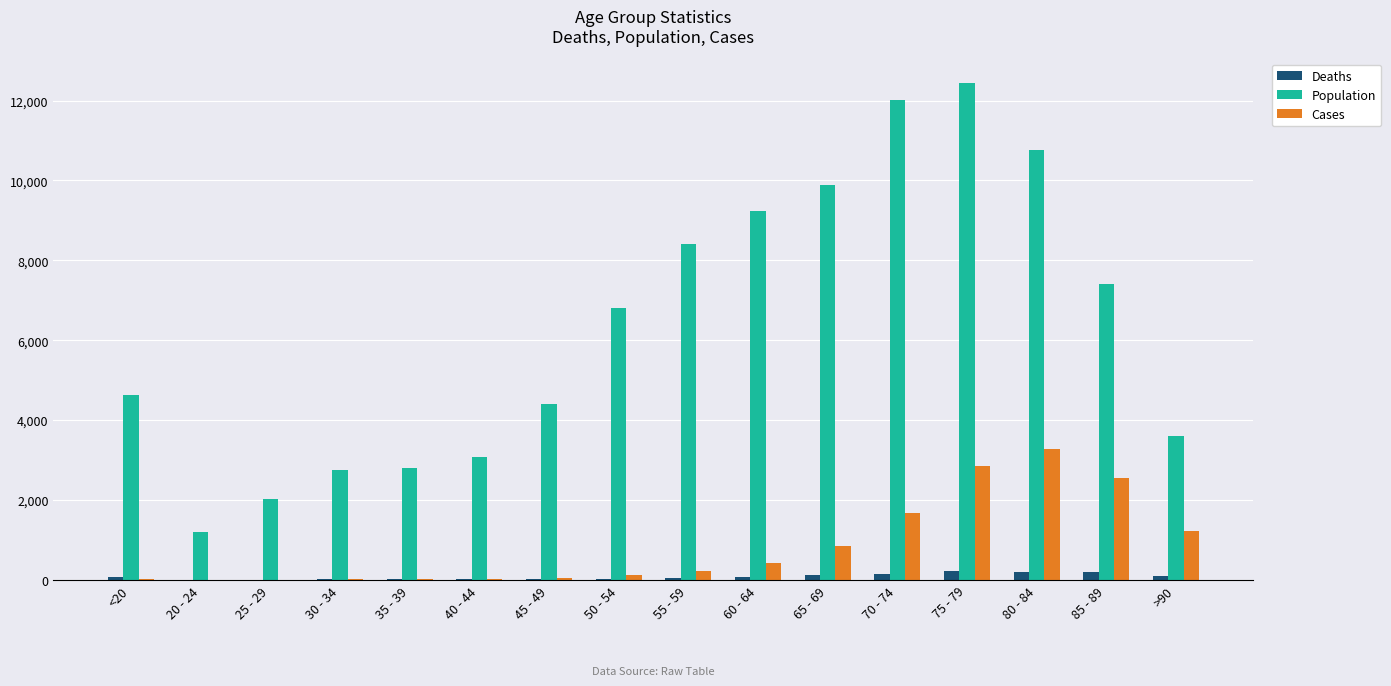

Which series changed the most between 20 - 24 and 50 - 54?

Population